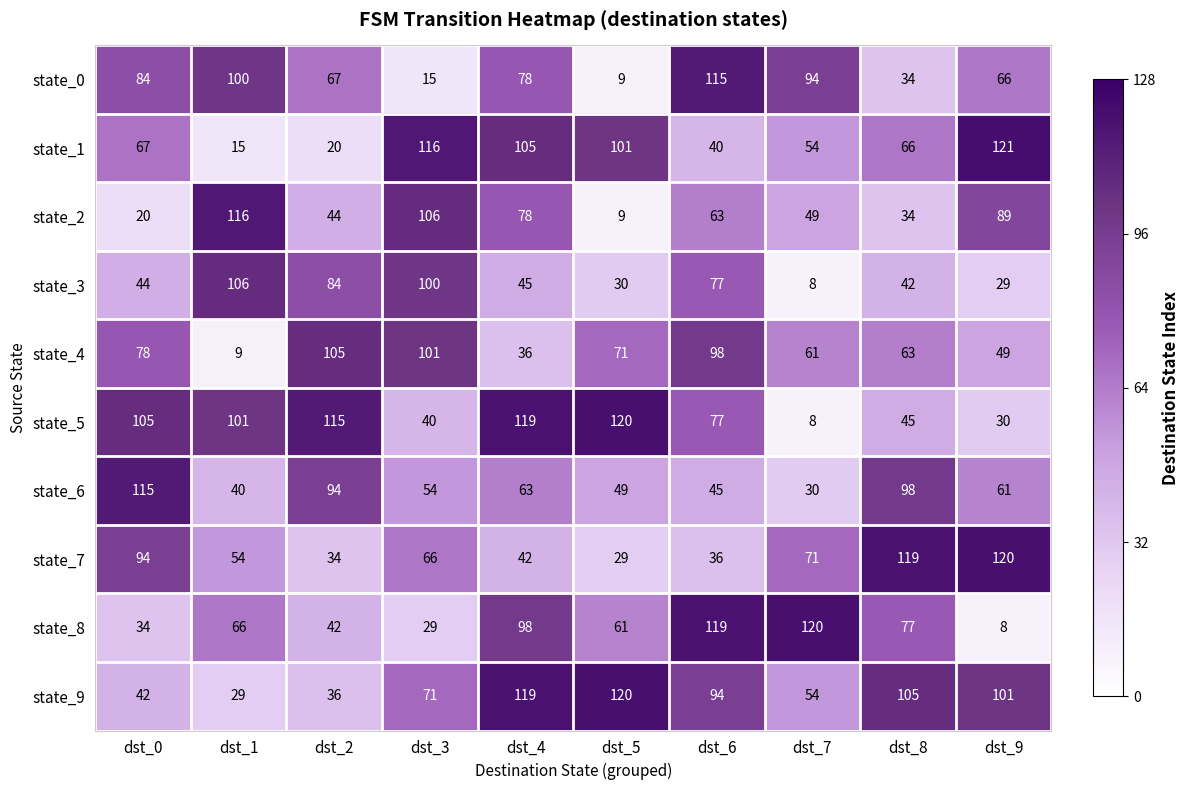

What is the sum of the state_1 values at dst_4 and dst_0?

172